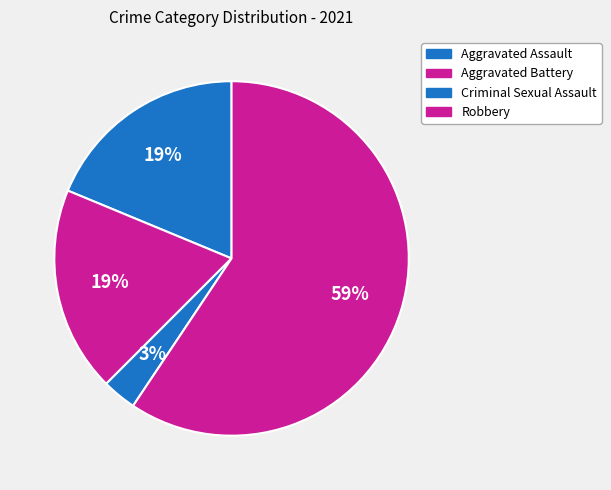

True or false: Robbery accounts for 59% of the total.

True